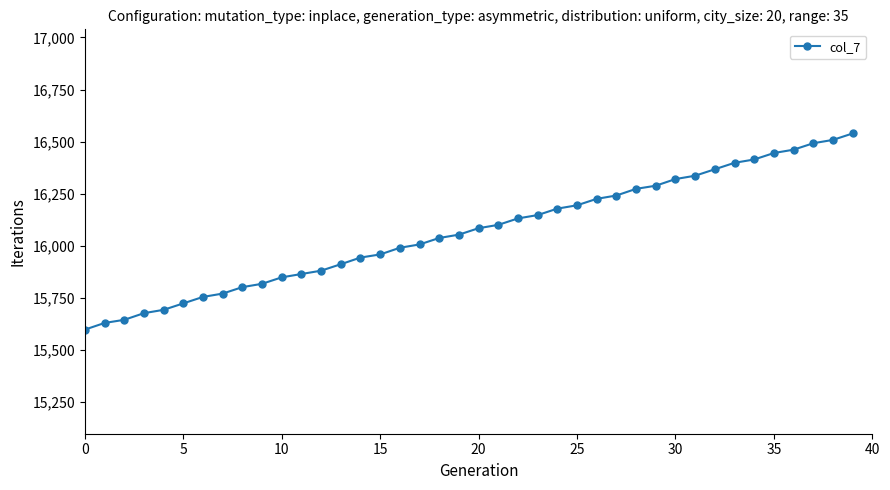

What is the value of the 5th point from the left?

15692